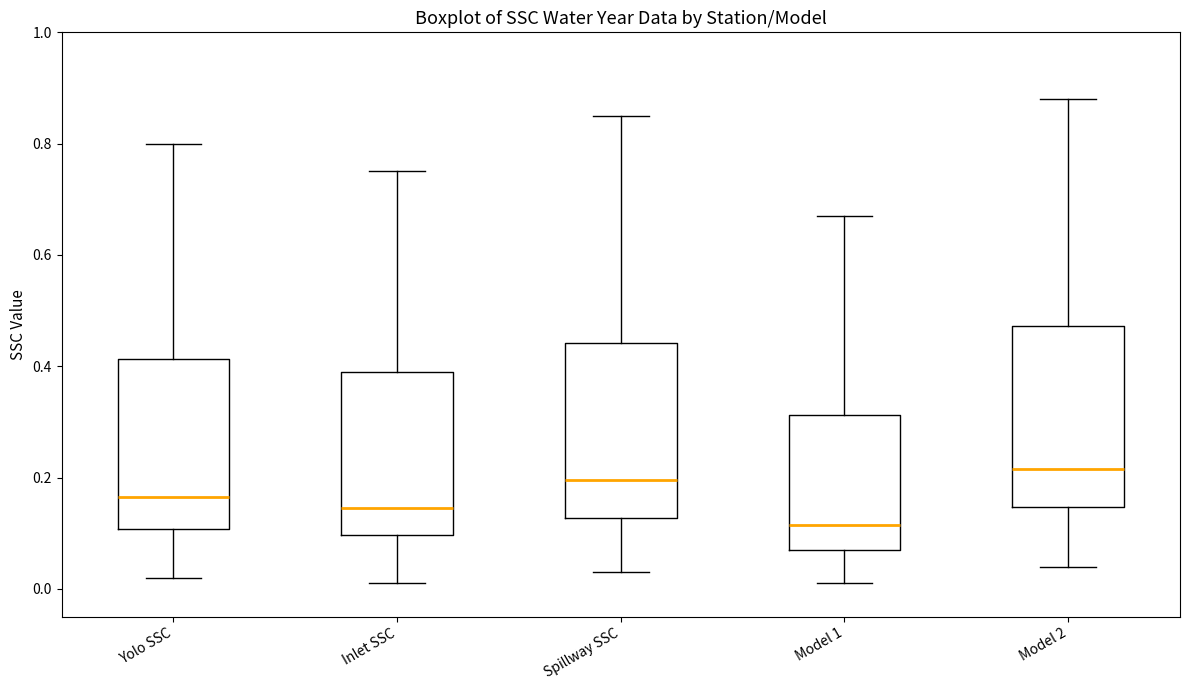

Where does the lower whisker of the box for Model 1 end on the y-axis? The values are not printed on the chart, so give them approximately, as read against the axis.

0.02